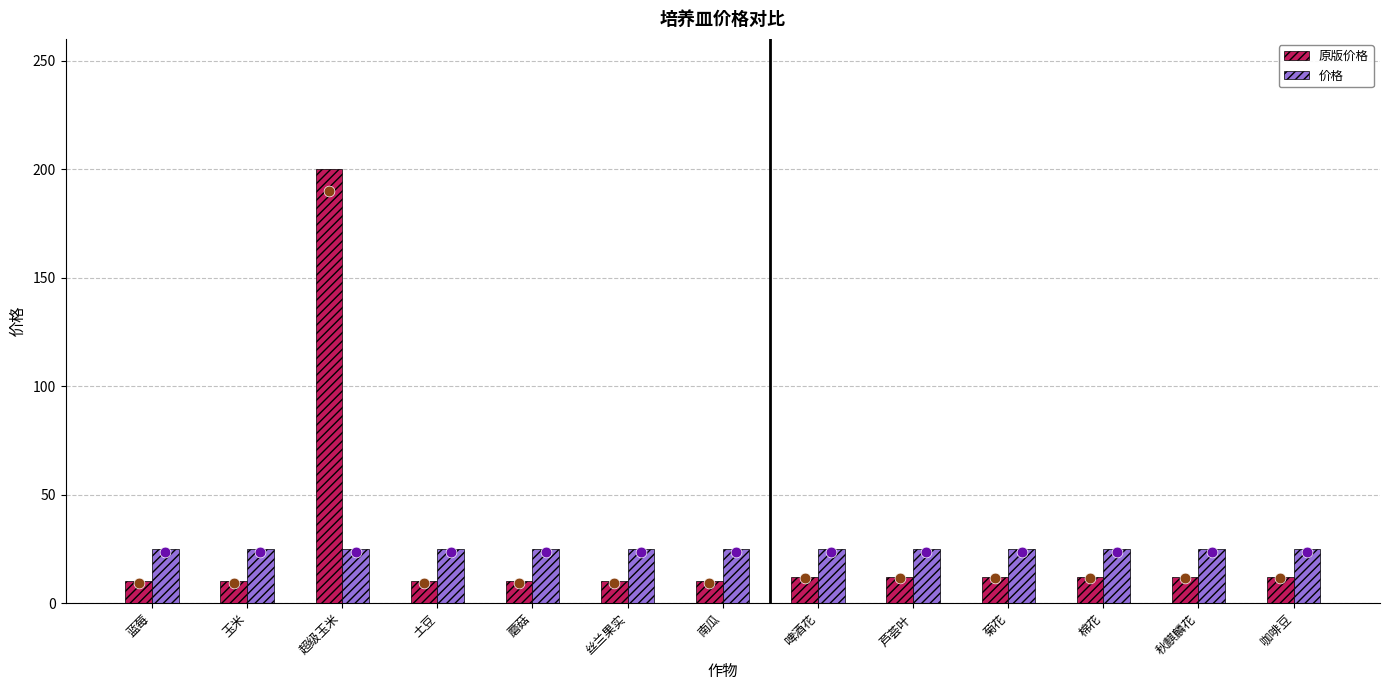

Which series has the largest total across all categories?

原版价格